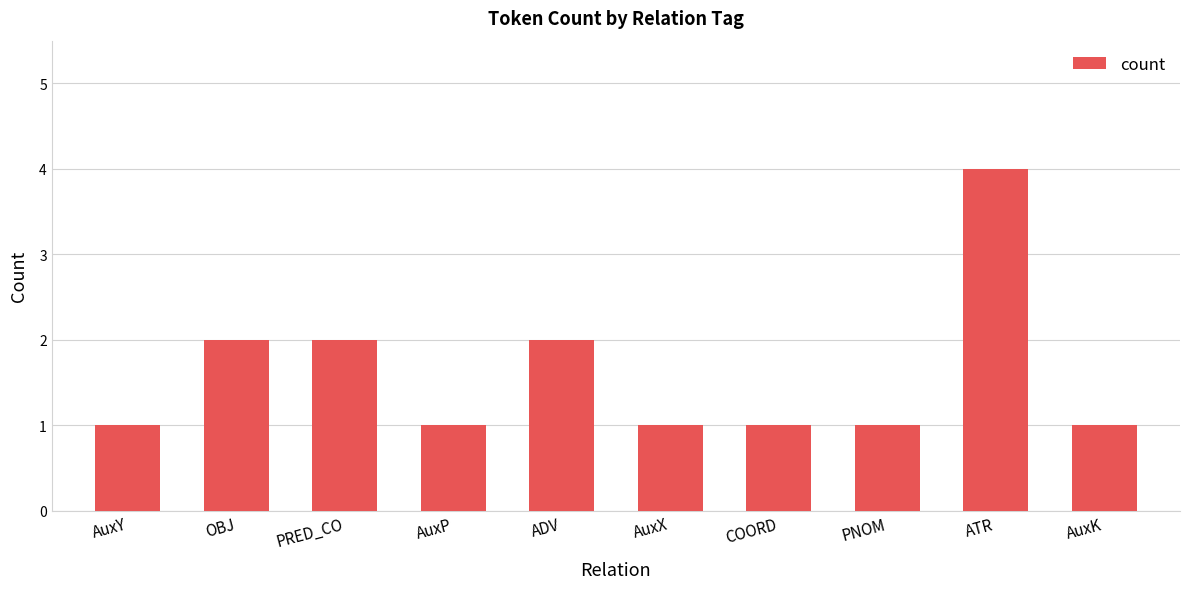

Approximately how many times larger is the value at AuxK compared to COORD?

1.0